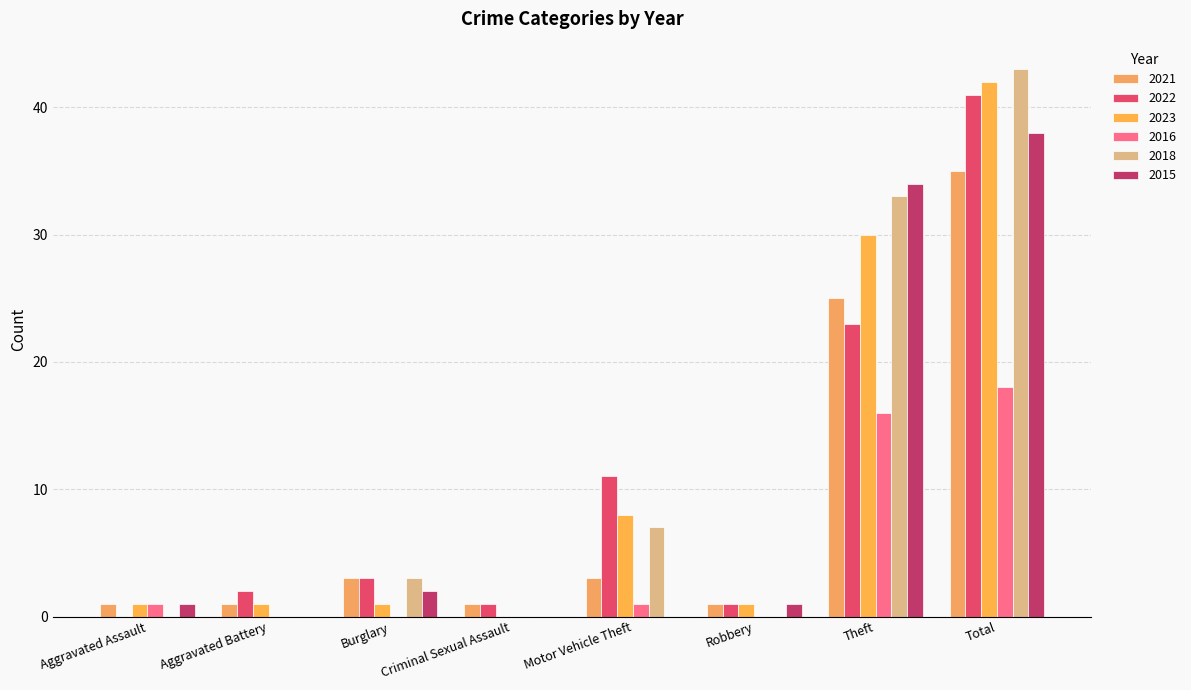

Which label corresponds to the smallest value in the chart?

Aggravated Assault